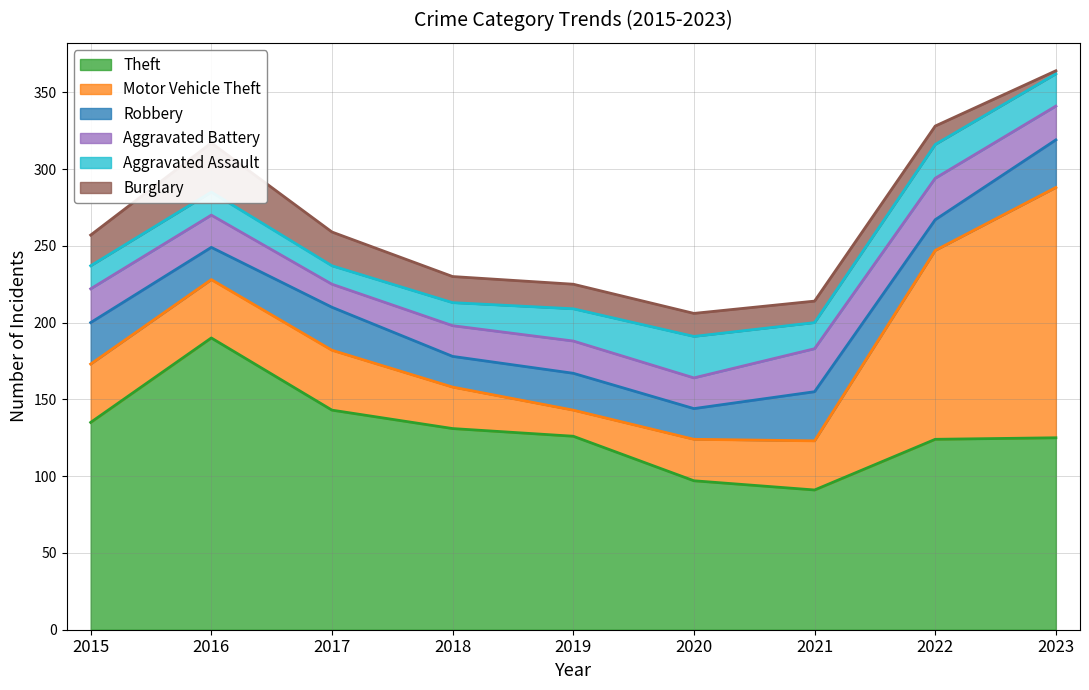

The Burglary series shows 14 at 2021. True or false?

True